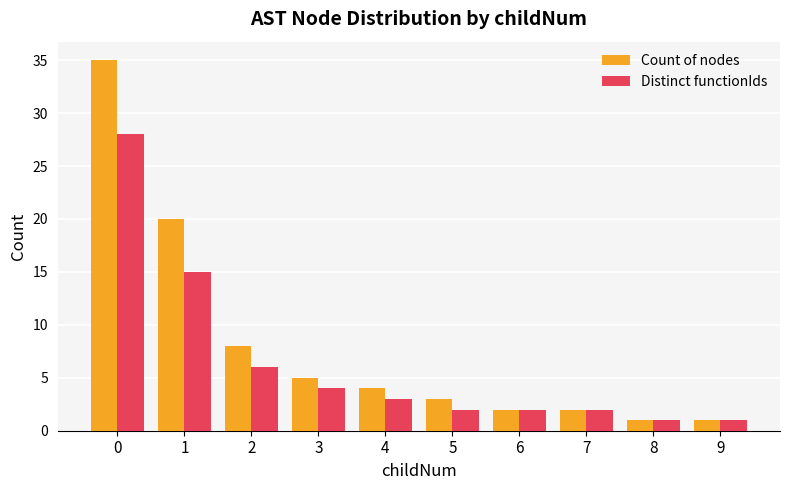

What is the maximum value for Count of nodes?

35